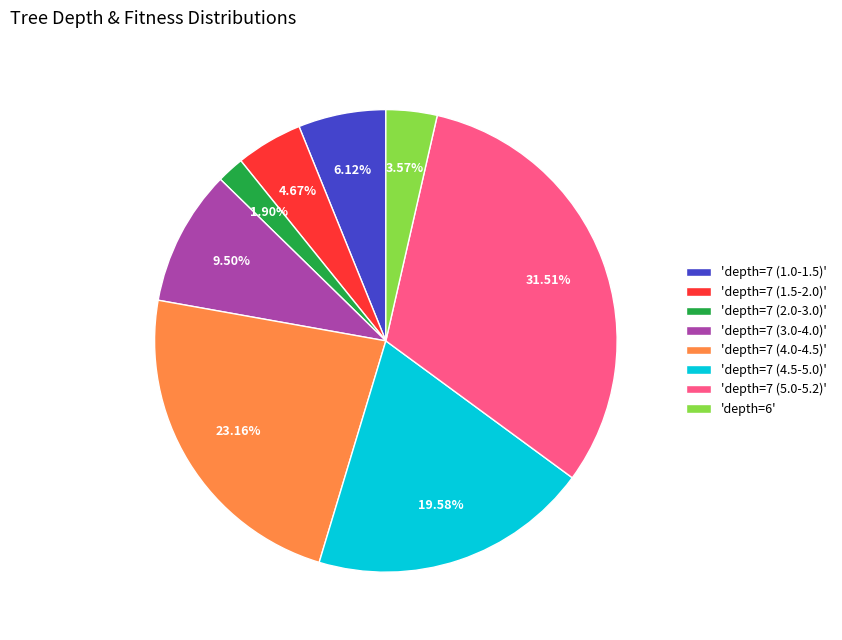

Combined, do 'depth=7 (3.0-4.0)' and 'depth=7 (1.0-1.5)' account for over 50%?

No